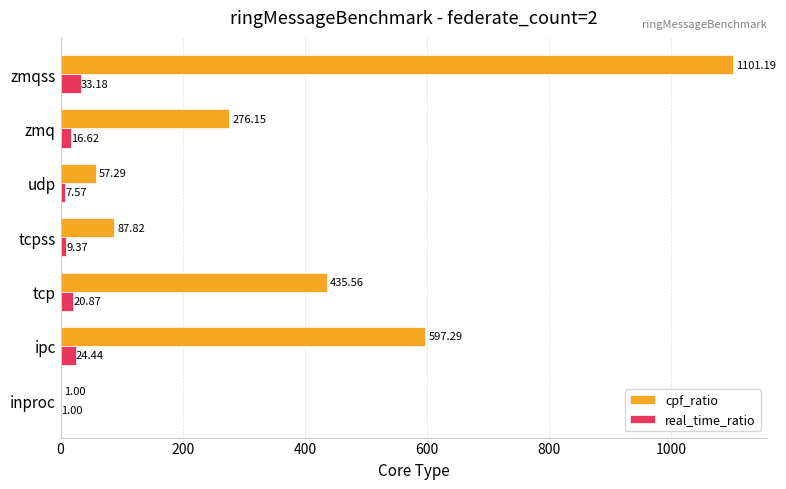

What is the sum of the cpf_ratio values at zmq and ipc?

873.4